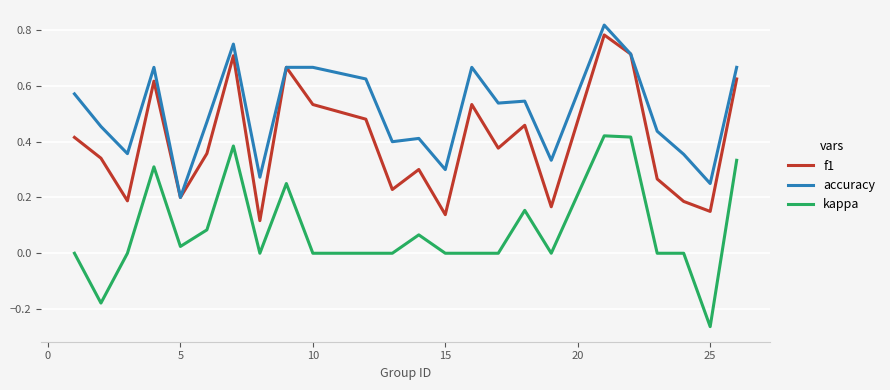

How many series are shown in this chart?

3